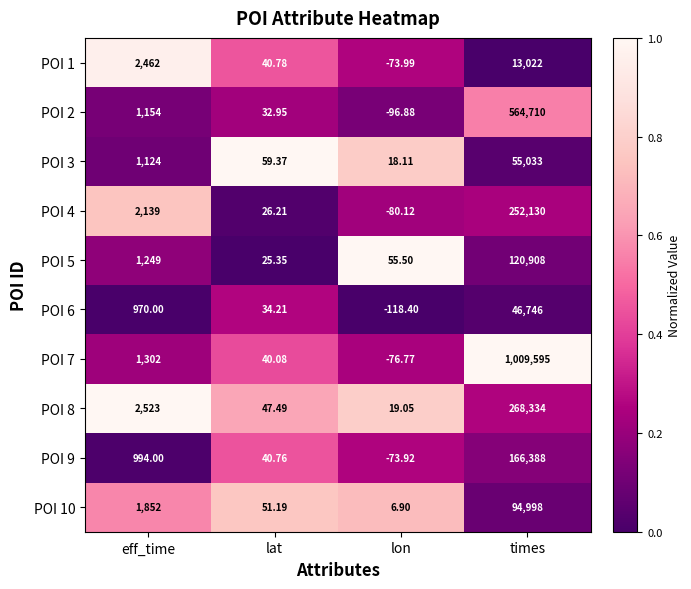

At which category does the chart reach its minimum across all series?

lon